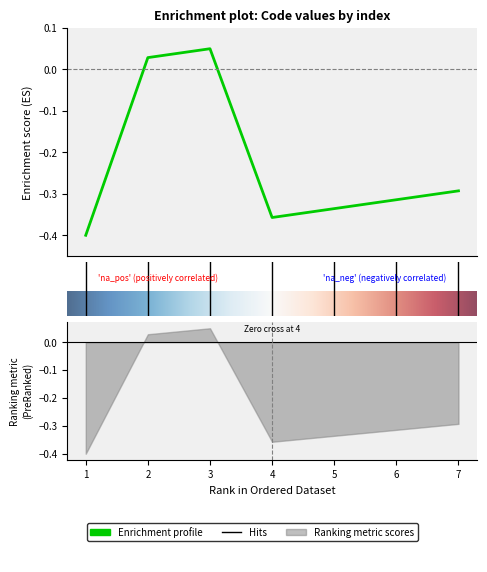

Count the number of data series in this chart.

1